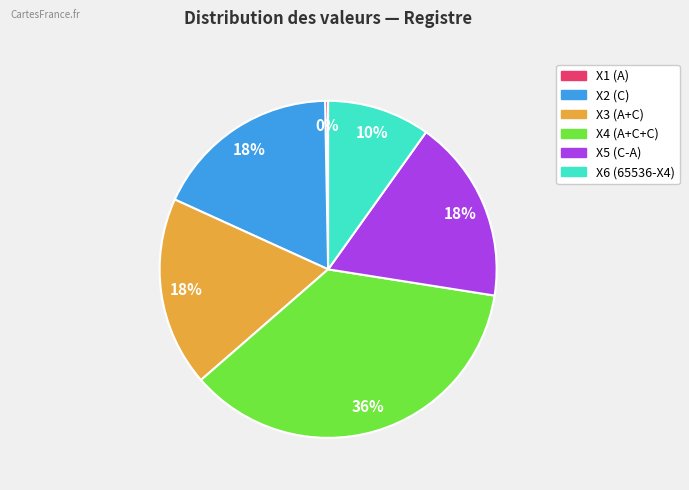

Which category has the smallest portion of the pie?

X1 (A)